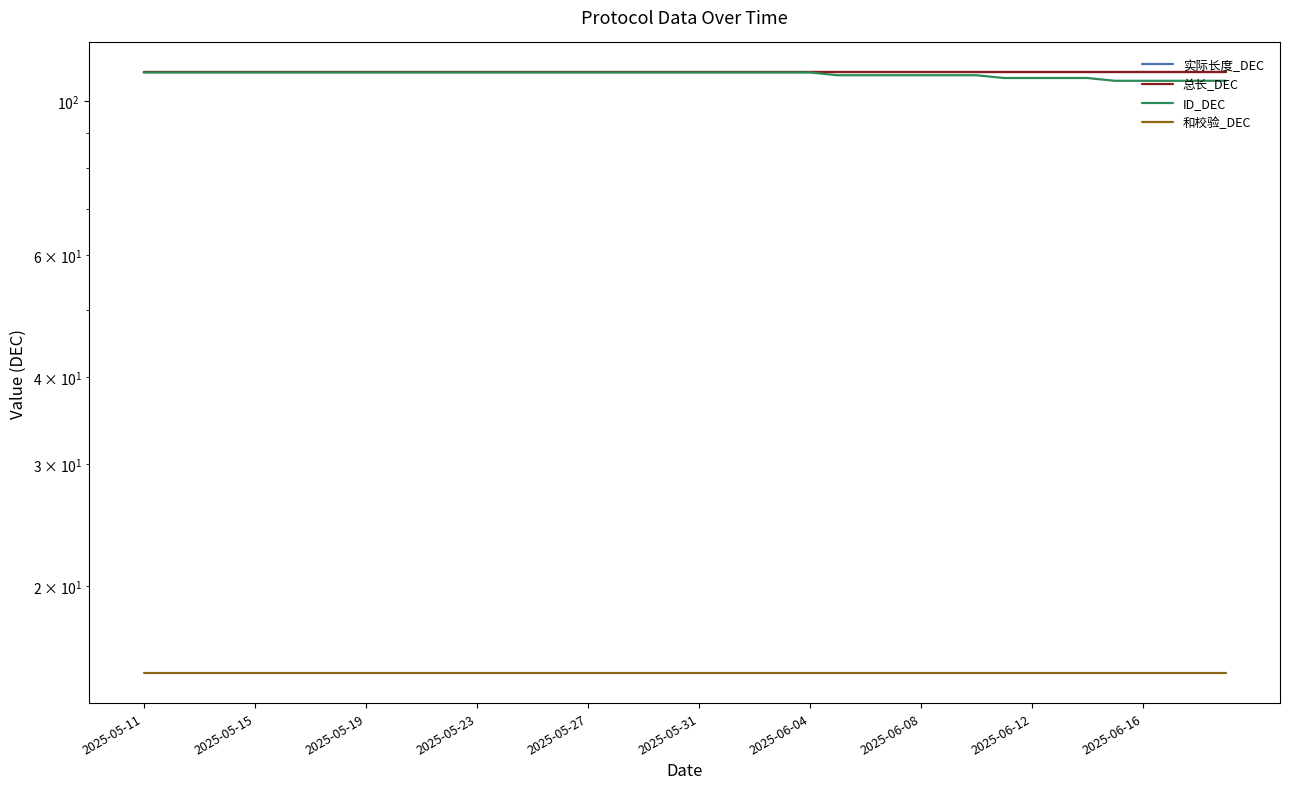

How many distinct data groups are displayed?

4